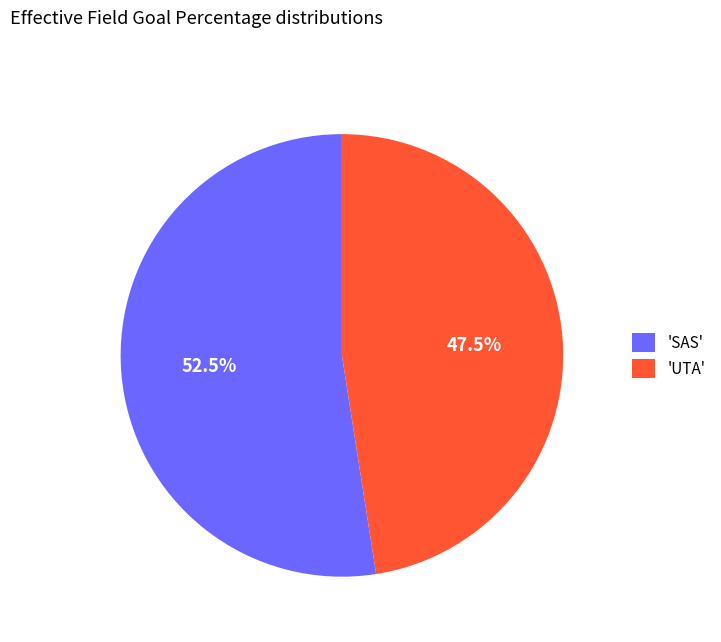

How many slices are in this pie chart?

2